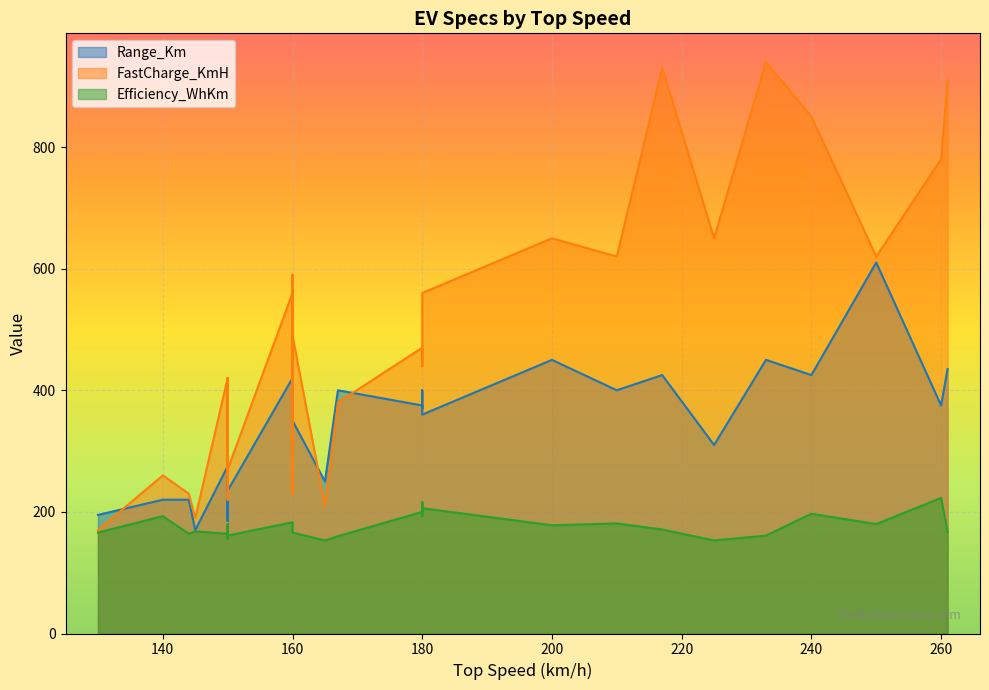

Which series has the largest total across all categories?

FastCharge_KmH